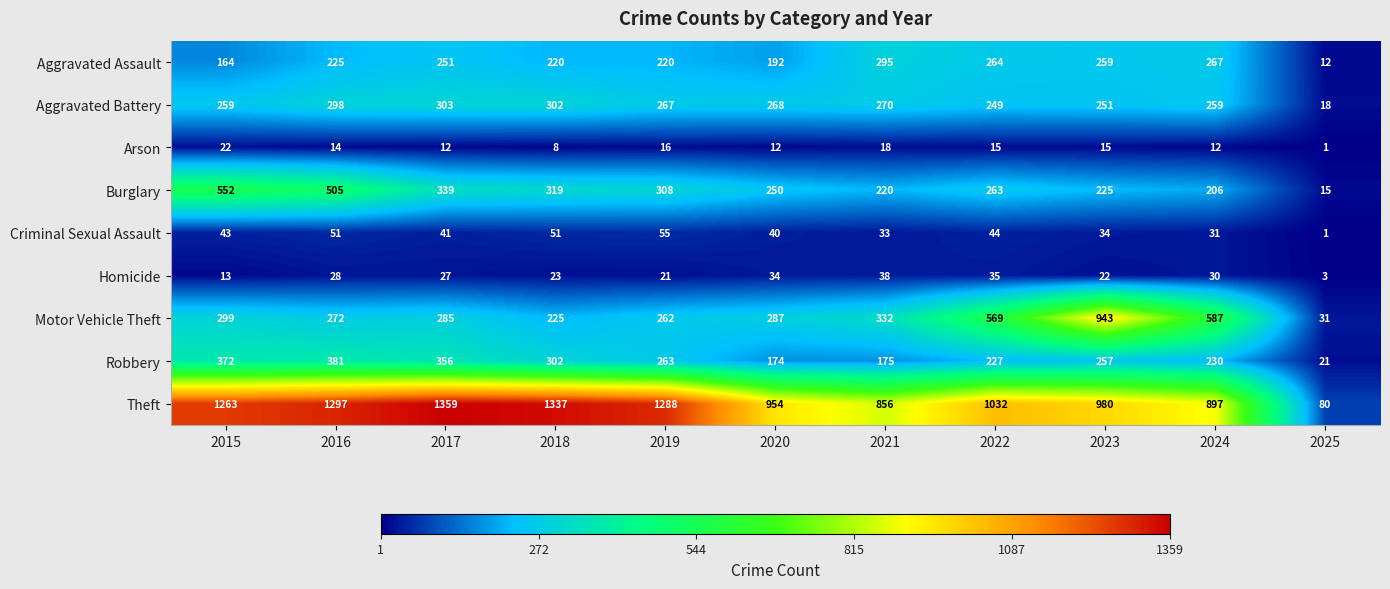

What is the sum of all Aggravated Battery values?

2744